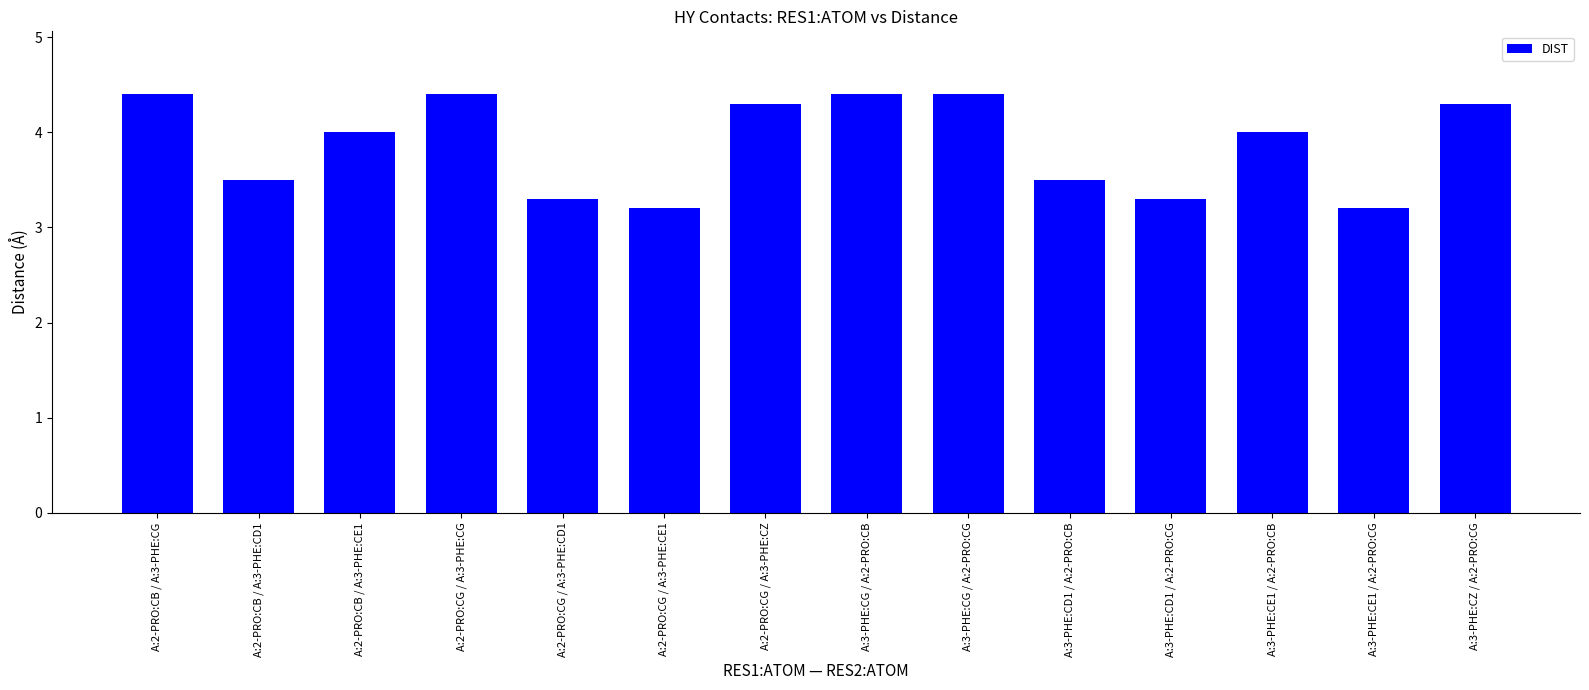

The chart shows a value of 5.6 at A:3-PHE:CE1 / A:2-PRO:CG. True or false?

False